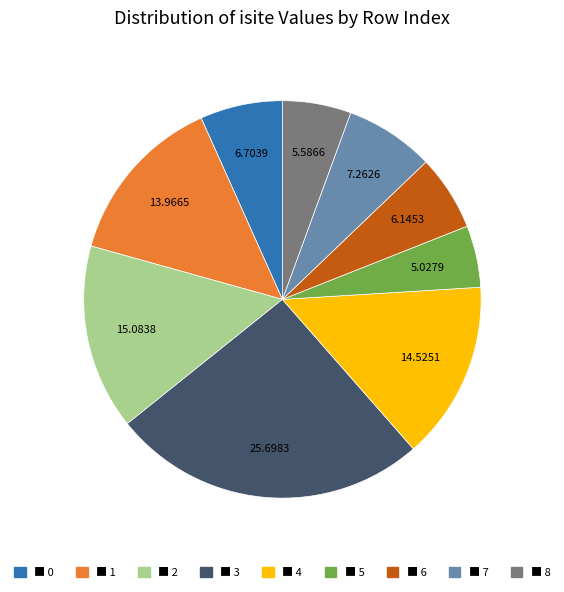

Is there a majority slice in this chart?

No